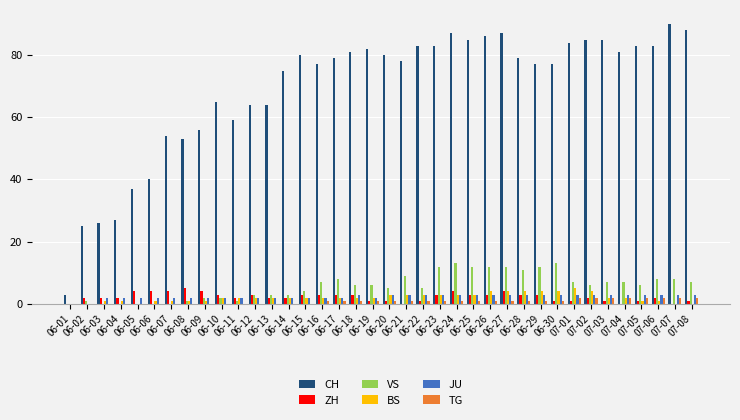

Which series has the largest total across all categories?

CH